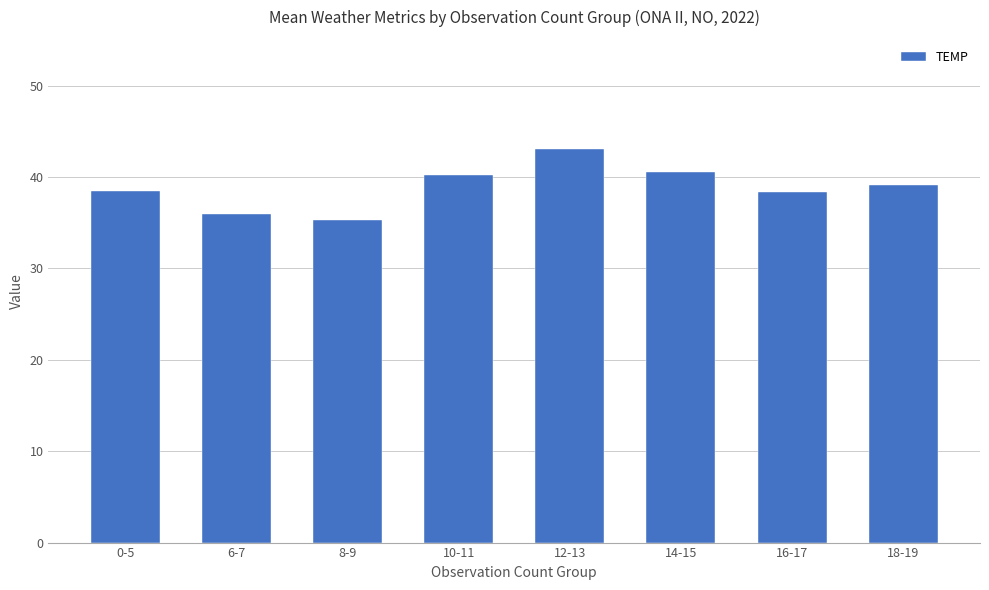

Which category has the highest value across all series?

12-13